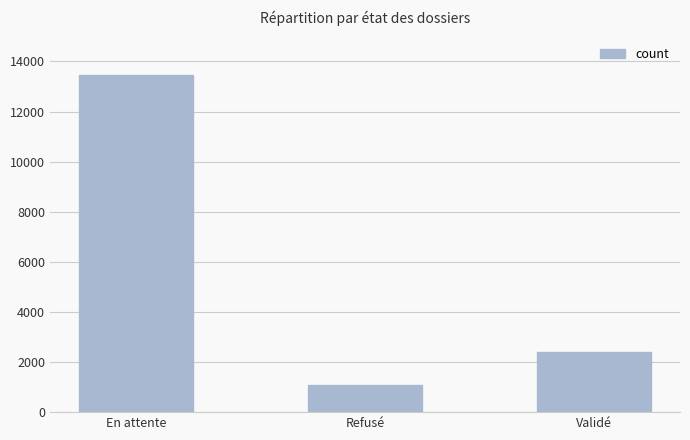

What is the average value?

5645